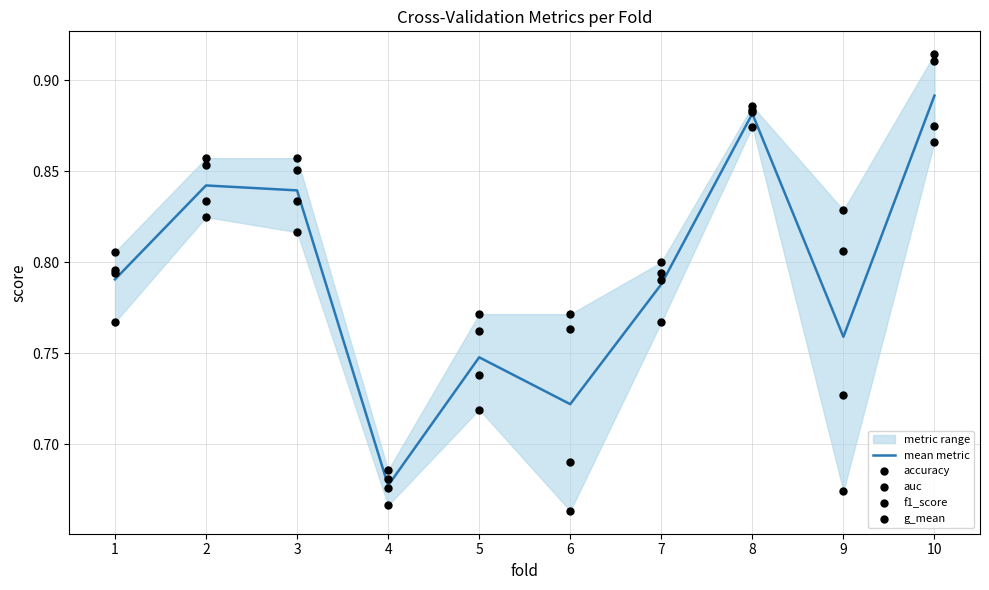

Which series contains the lowest Y value?

g_mean